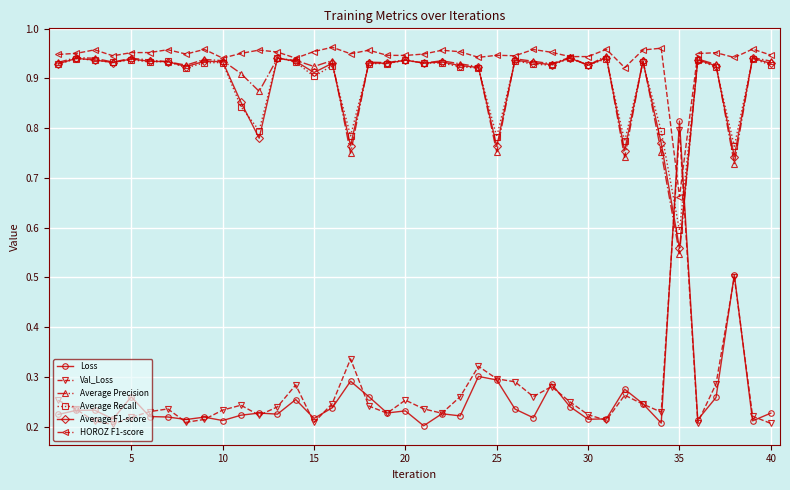

Which series has the largest total across all categories?

HOROZ F1-score